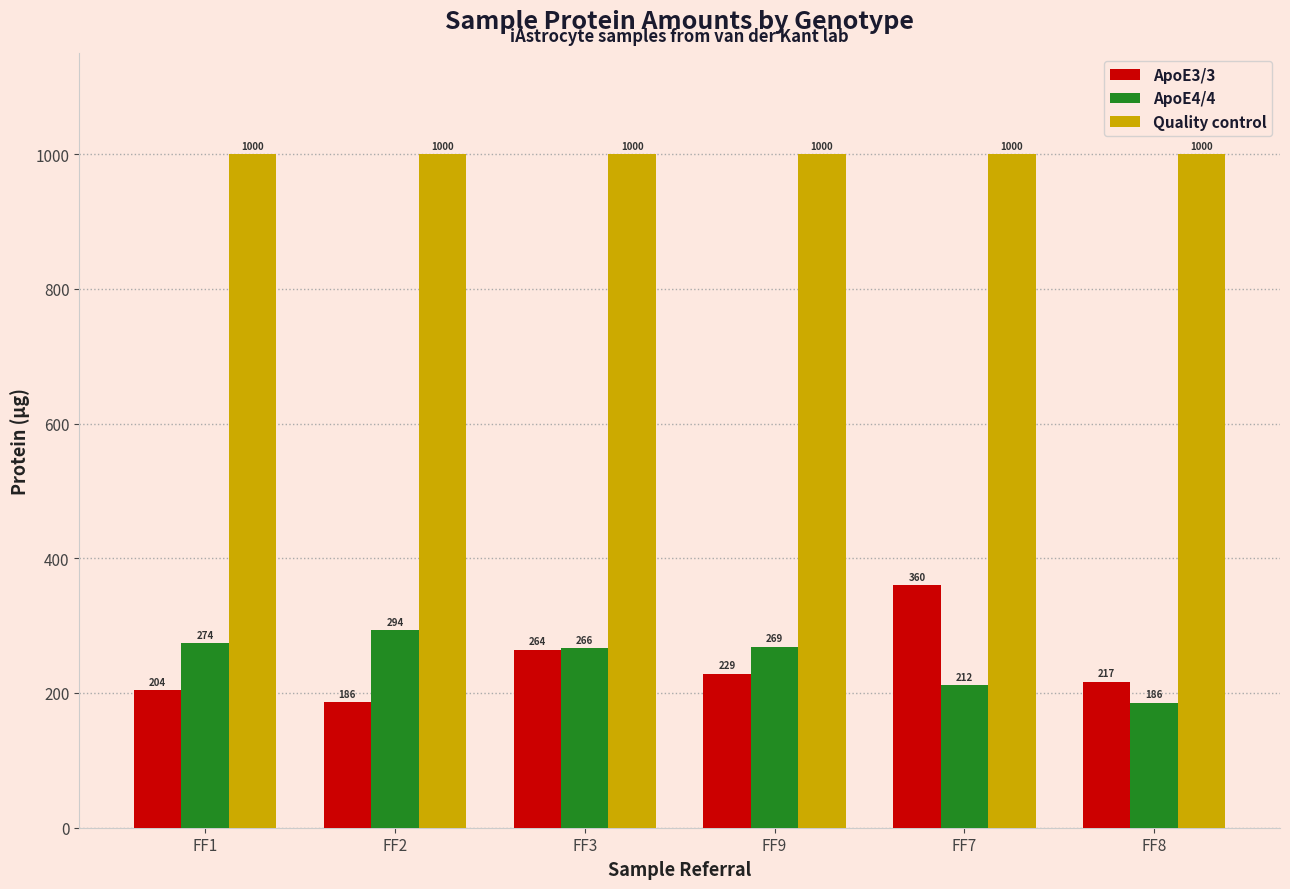

How many bars are there in each group?

3